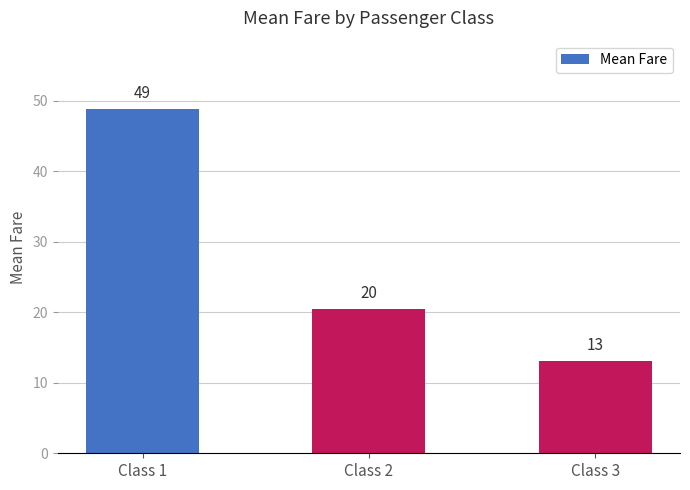

Does the chart contain any negative values?

No